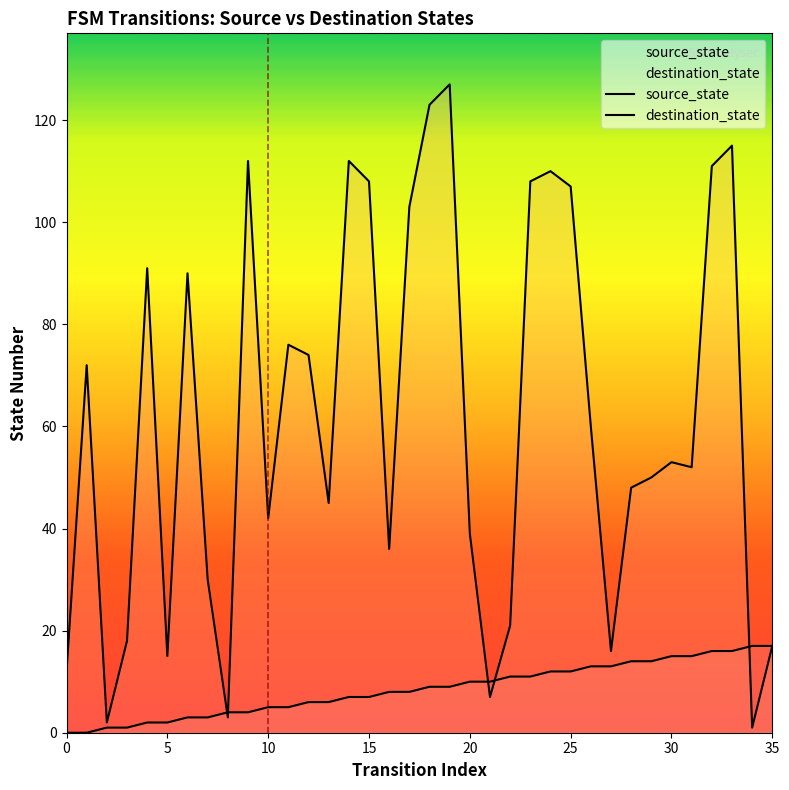

Reading left to right, list all the values displayed in this chart.

source_state: 0=0	1=0	2=1	3=1	4=2	5=2	6=3	7=3	8=4	9=4	10=5	11=5	12=6	13=6	14=7	15=7	16=8	17=8	18=9	19=9	20=10	21=10	22=11	23=11	24=12	25=12	26=13	27=13	28=14	29=14	30=15	31=15	32=16	33=16	34=17	35=17
destination_state: 0=12	1=72	2=2	3=18	4=91	5=15	6=90	7=30	8=3	9=112	10=42	11=76	12=74	13=45	14=112	15=108	16=36	17=103	18=123	19=127	20=39	21=7	22=21	23=108	24=110	25=107	26=60	27=16	28=48	29=50	30=53	31=52	32=111	33=115	34=1	35=17